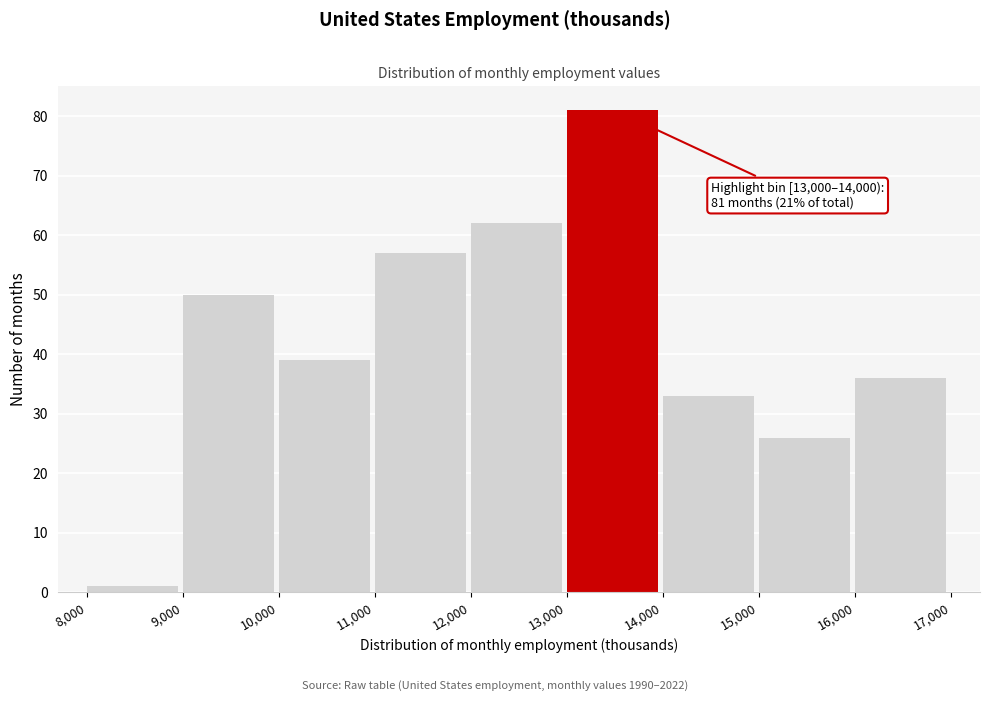

Which range on the x-axis has the tallest bar?

13,000 to 14,000